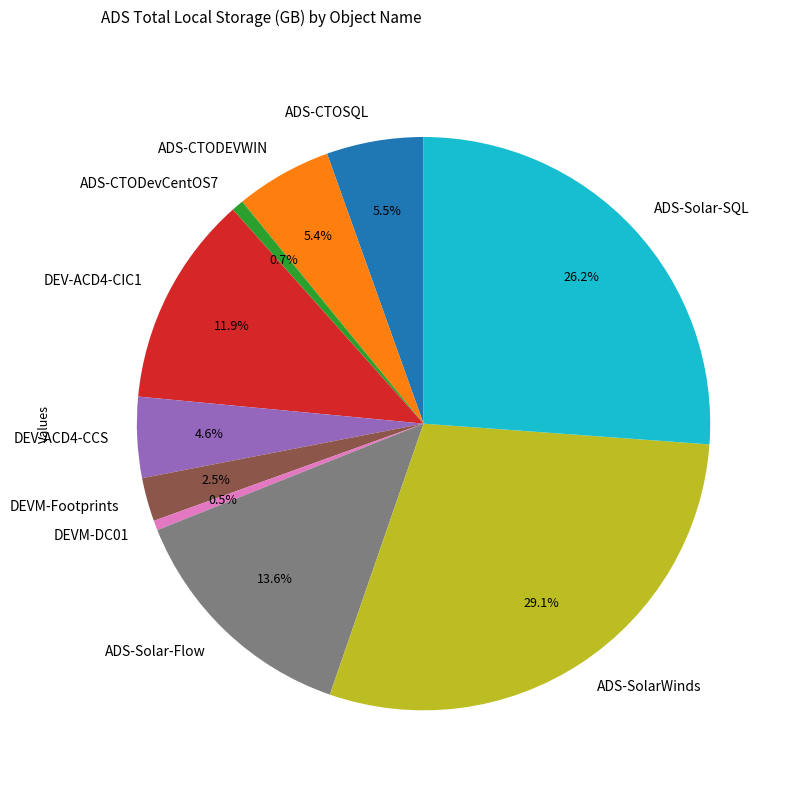

How many segments does this pie chart have?

10